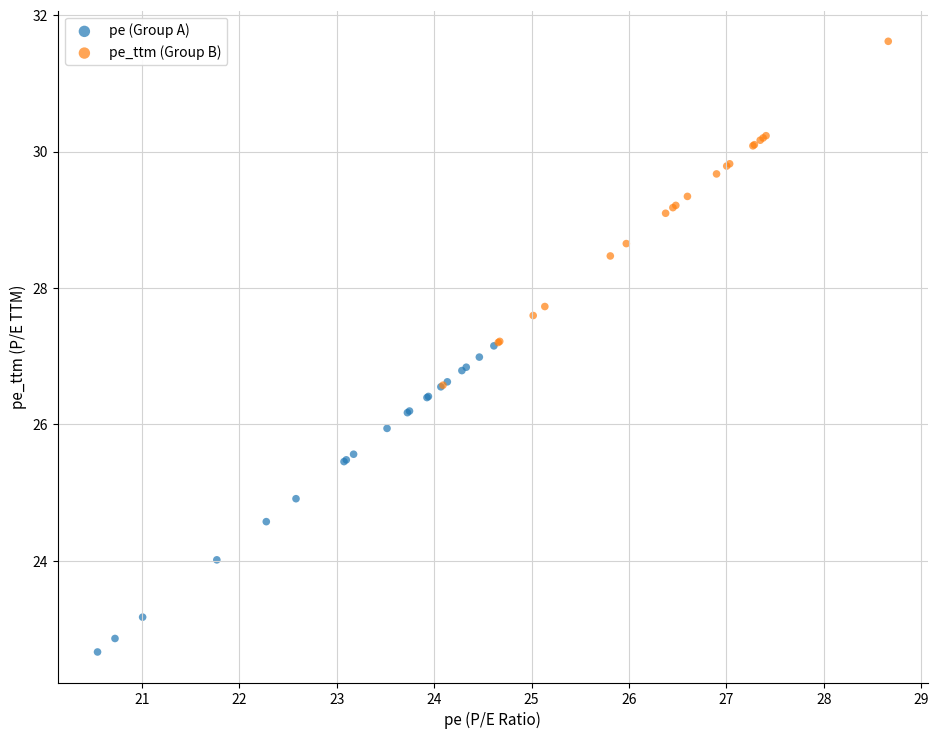

Which series reaches the maximum Y coordinate?

pe_ttm (Group B)